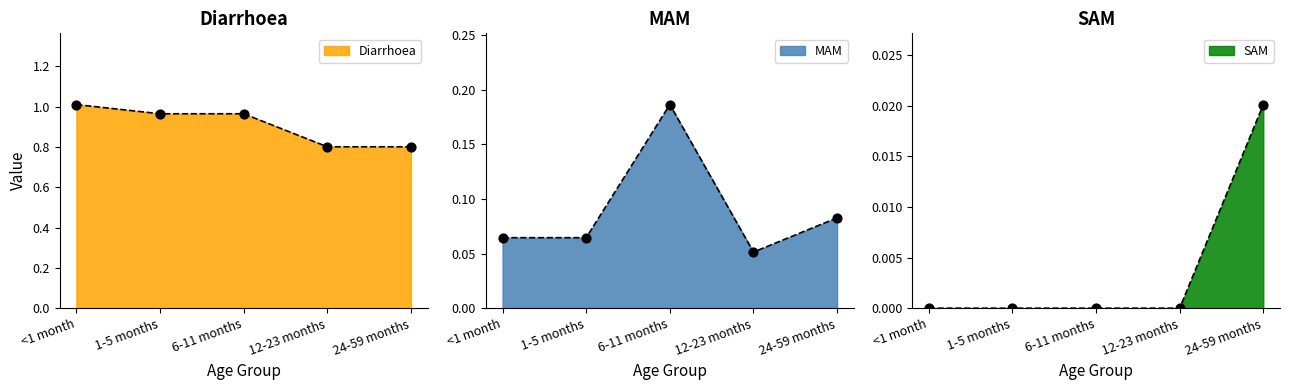

At how many categories does at least one series exceed 0?

5